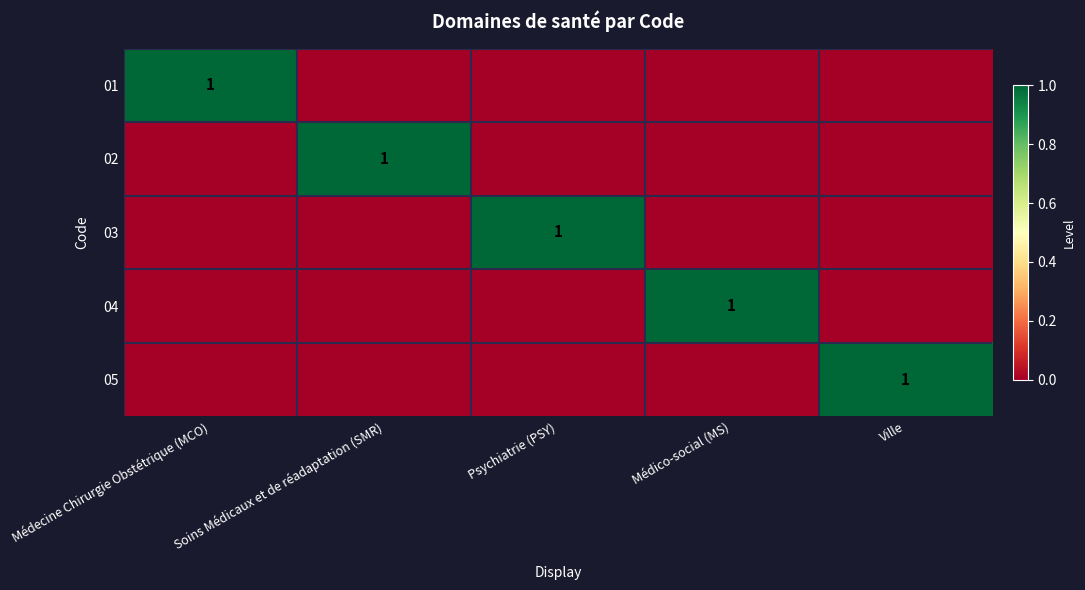

The 04 series shows 1 at Médico-social (MS). True or false?

True